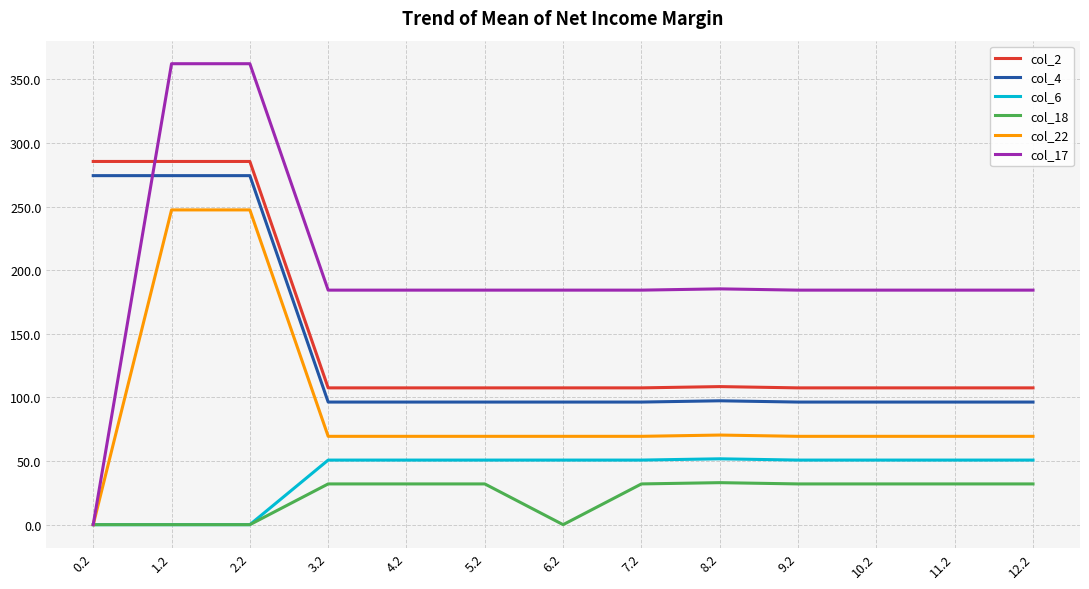

True or false: col_22 and col_4 intersect in this chart.

False